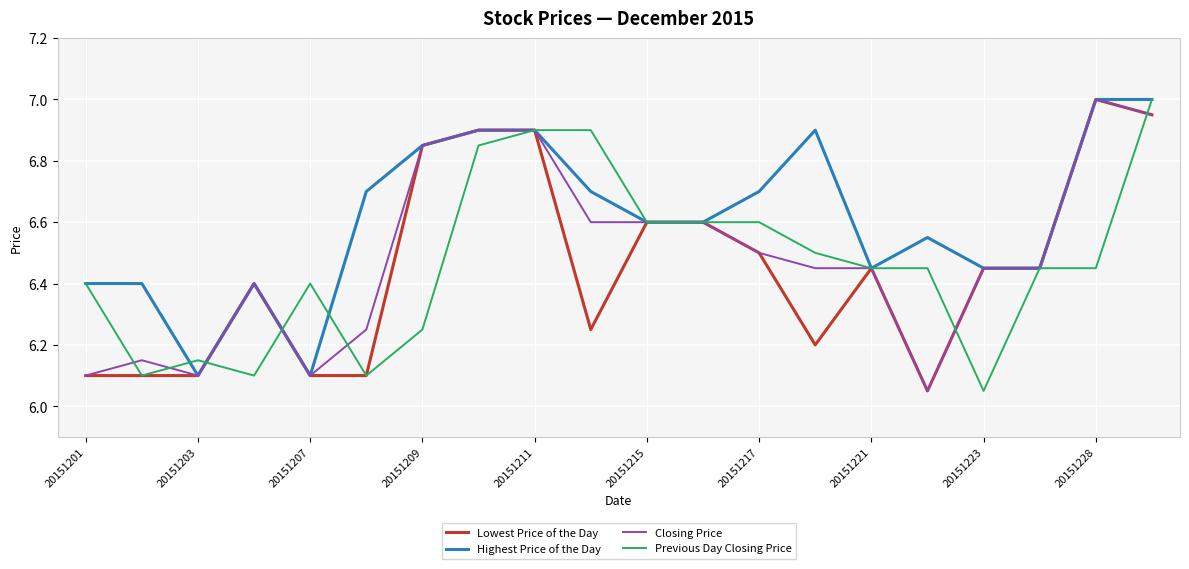

Which series has the largest total across all categories?

Highest Price of the Day